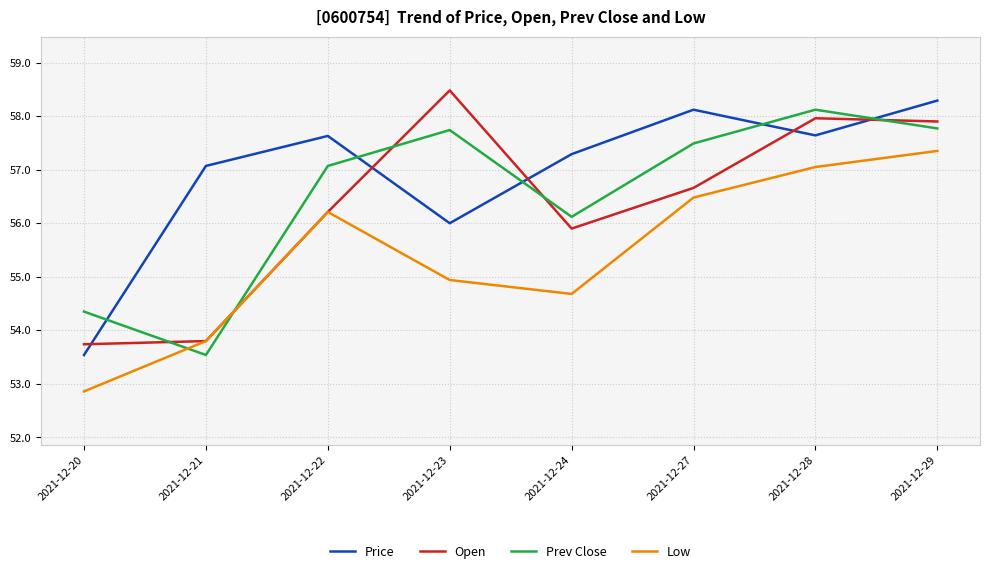

What is the lowest value of the Prev Close series?

53.5